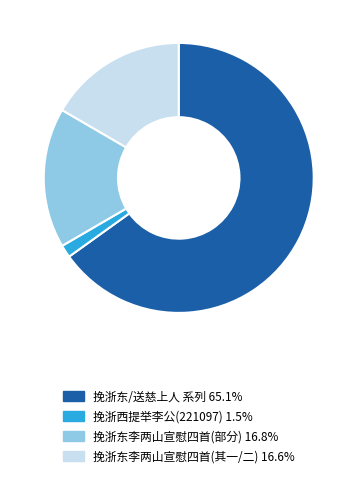

Combined, do 挽浙东/送慈上人 系列 65.1% and 挽浙东李两山宣慰四首(部分) 16.8% account for over 50%?

Yes